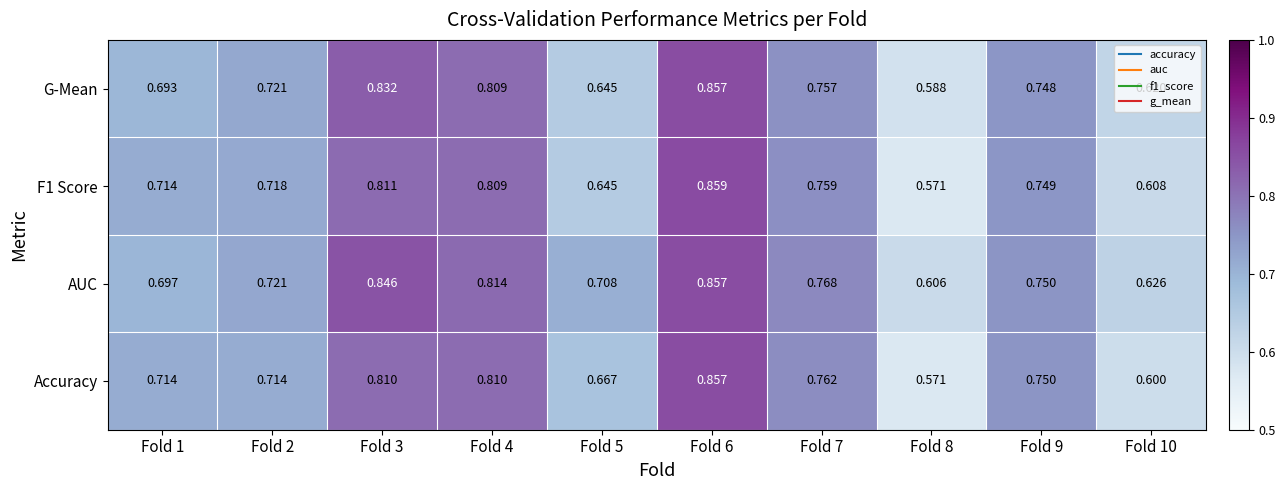

Which series changed the most between Fold 5 and Fold 9?

F1 Score